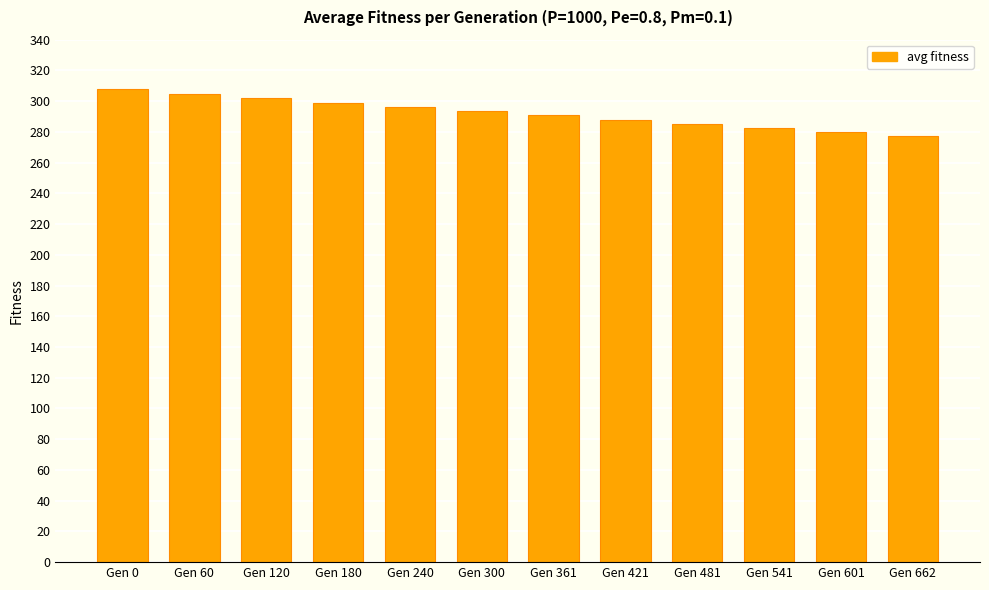

Between Gen 240 and Gen 541, which is larger?

Gen 240